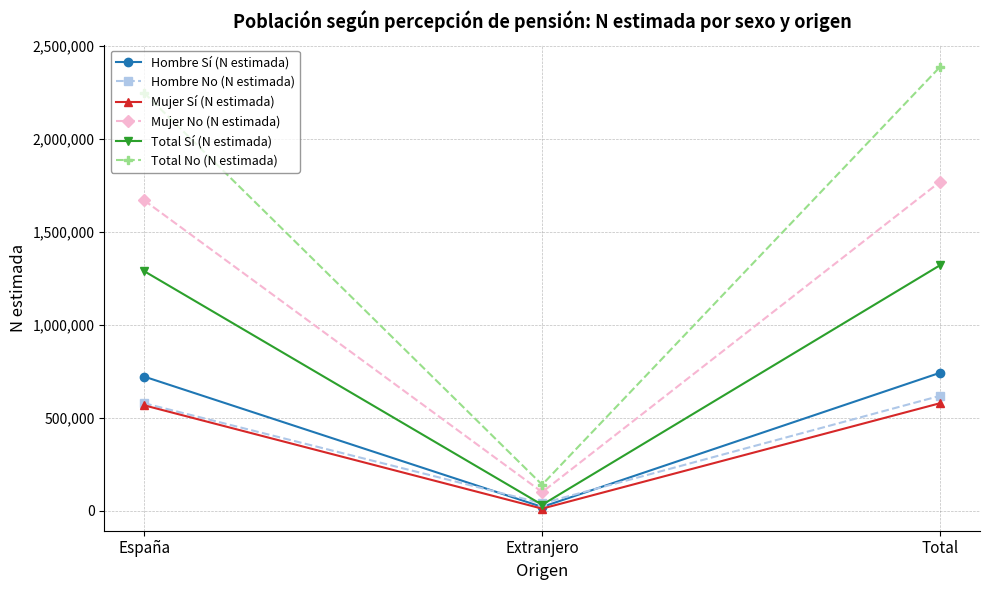

The value of Total No (N estimada) at Extranjero is 60234. True or false?

False